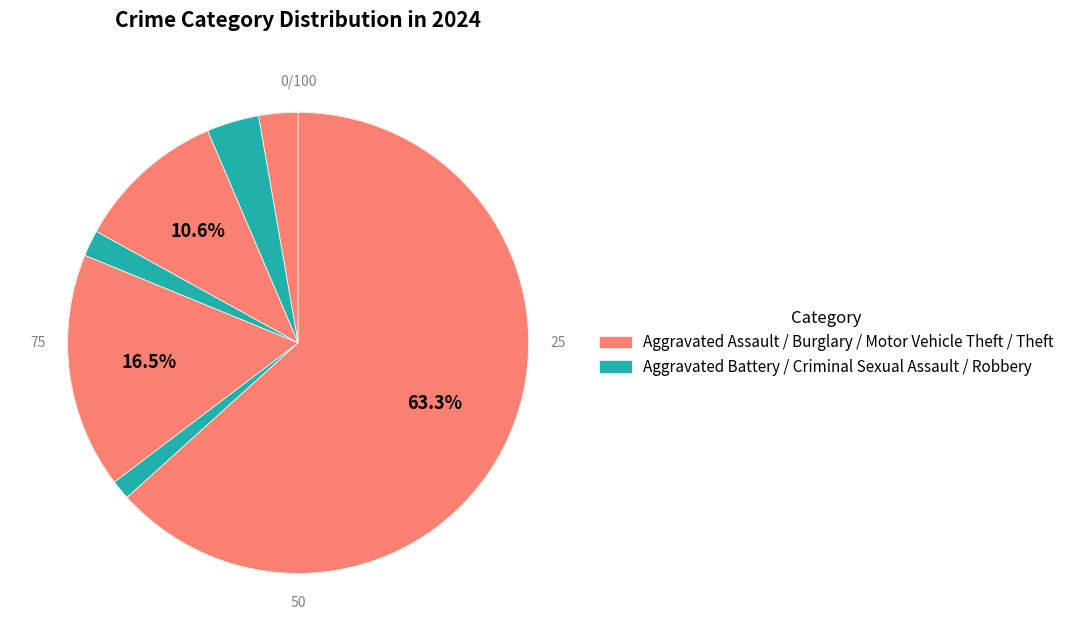

What is the largest slice in the pie chart?

Theft